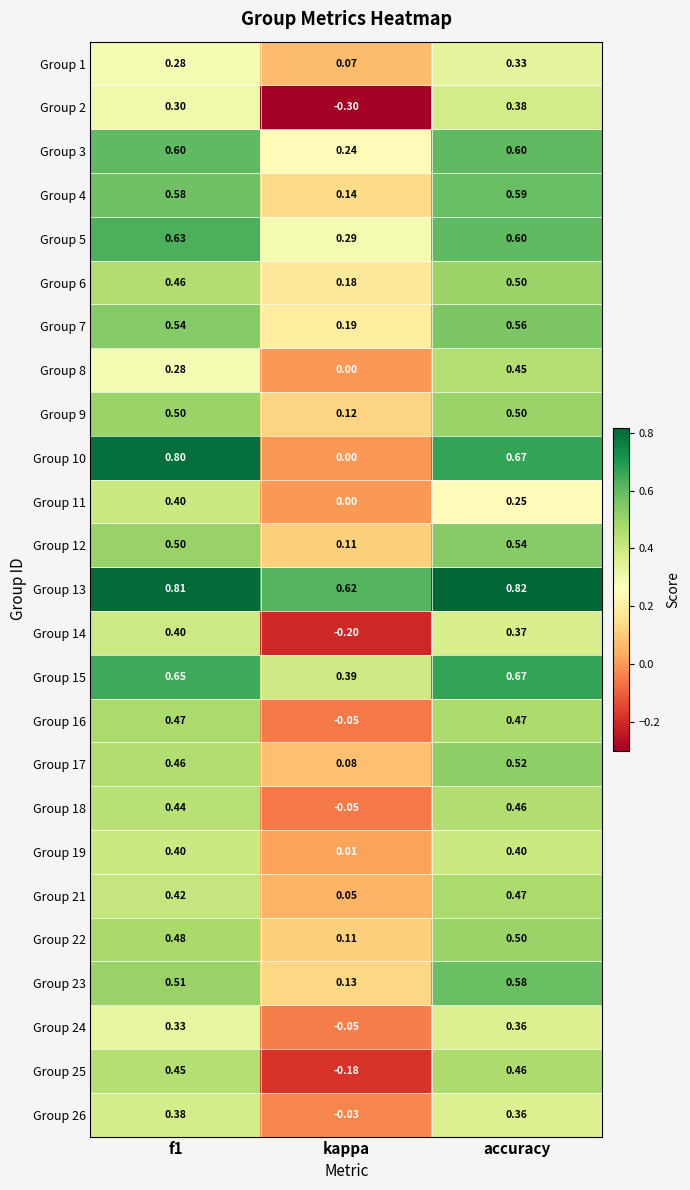

How many distinct data groups are displayed?

25